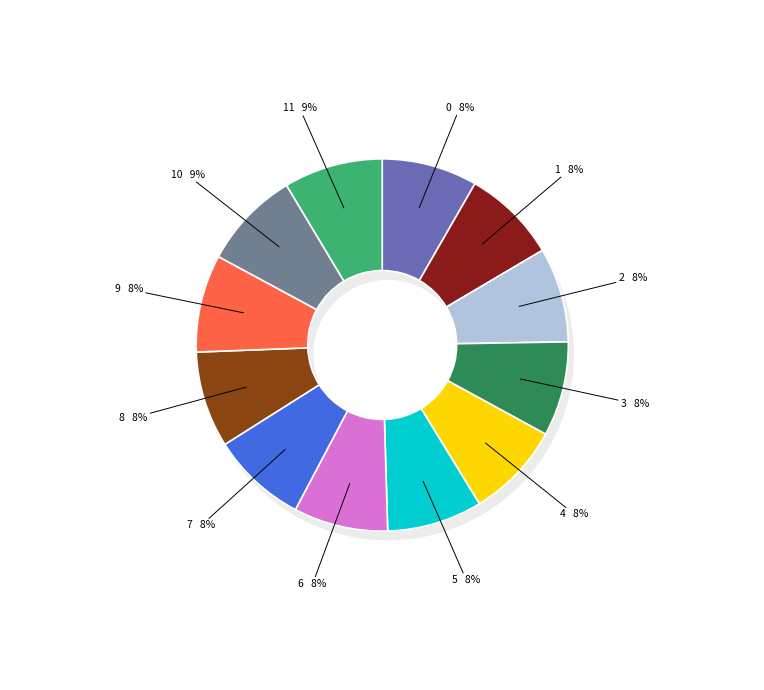

What is the change in value from 8 to 9?

+0.2